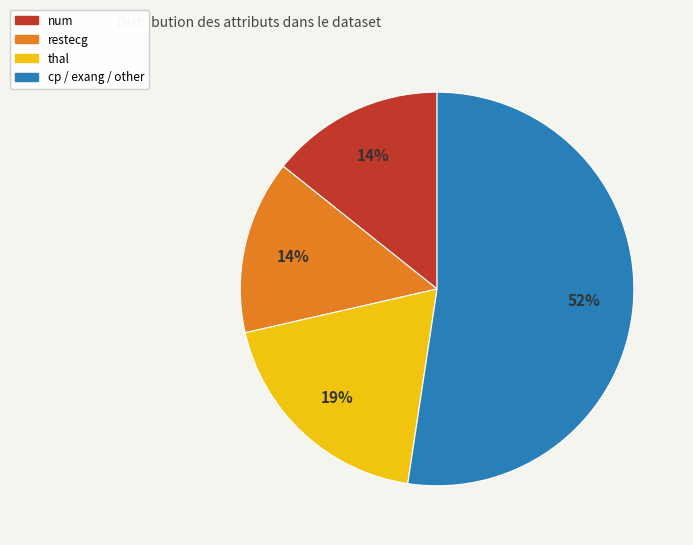

To the nearest percent, what is the difference between the largest and smallest slice percentages?

38%